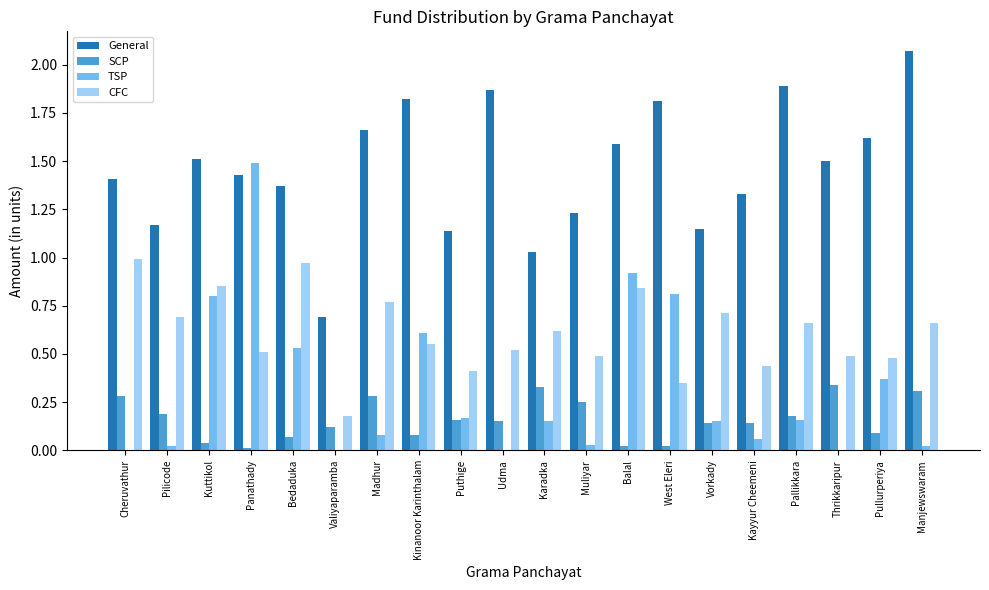

Is it true that General equals 1.0 at Karadka?

True